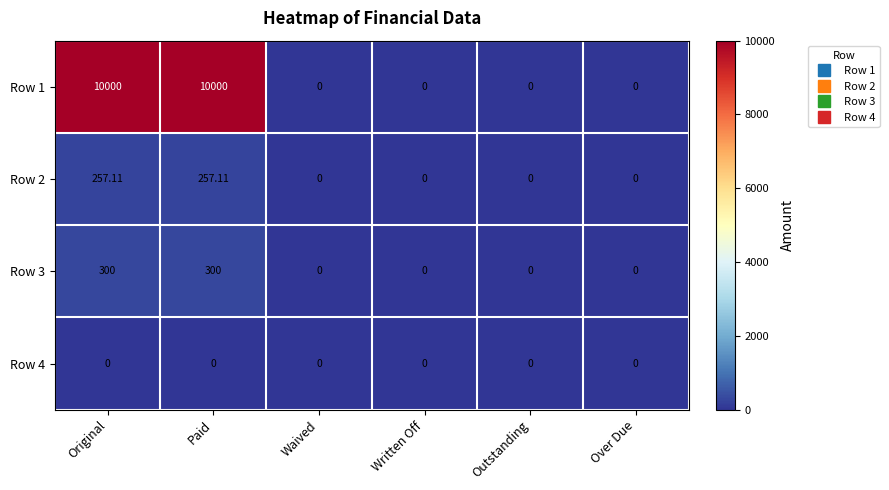

Reading left to right, extract all data points from this chart.

Row 1: Original=10000.0	Paid=10000.0	Waived=0.0	Written Off=0.0	Outstanding=0.0	Over Due=0.0
Row 2: Original=257.1	Paid=257.1	Waived=0.0	Written Off=0.0	Outstanding=0.0	Over Due=0.0
Row 3: Original=300.0	Paid=300.0	Waived=0.0	Written Off=0.0	Outstanding=0.0	Over Due=0.0
Row 4: Original=0.0	Paid=0.0	Waived=0.0	Written Off=0.0	Outstanding=0.0	Over Due=0.0